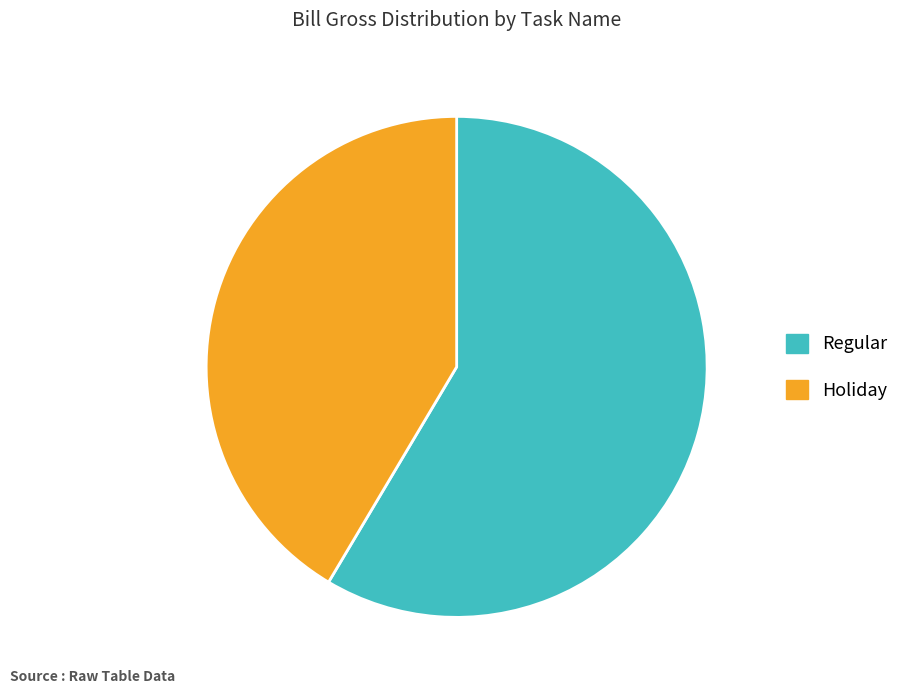

The Regular slice represents 59% of the pie. True or false?

True